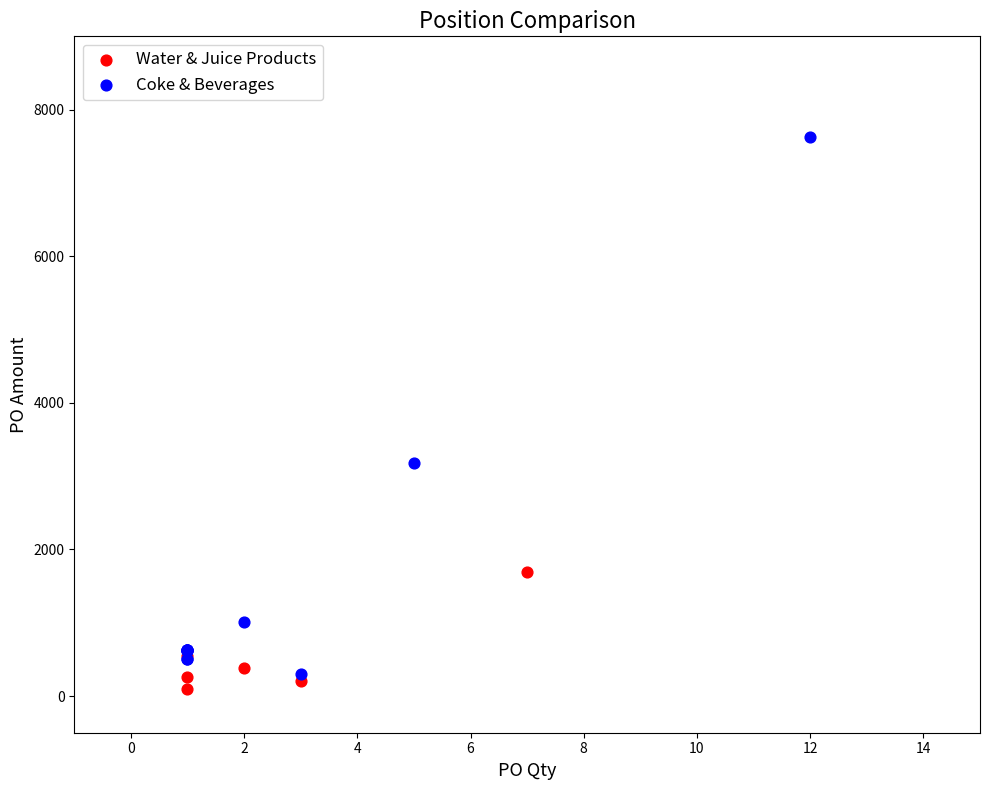

Which series contains the highest Y value?

Coke & Beverages